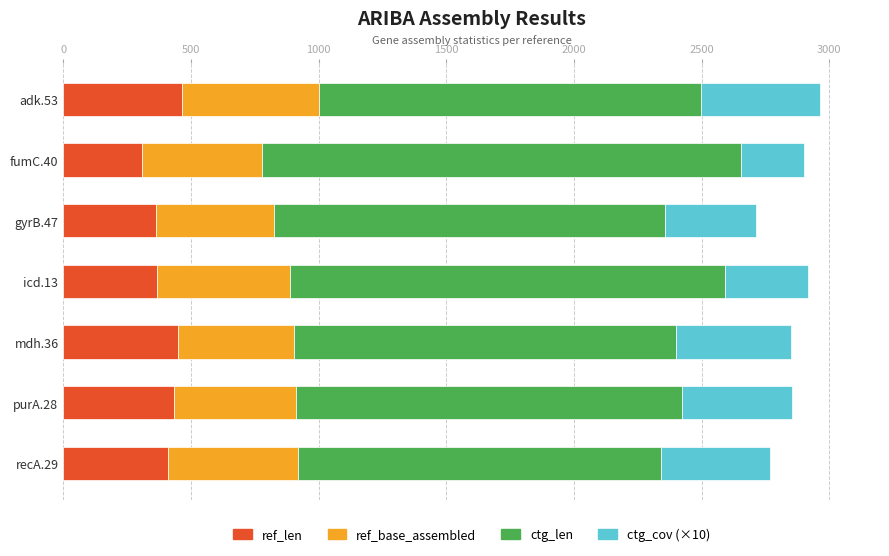

The value of ref_len at recA.29 is 632. True or false?

False